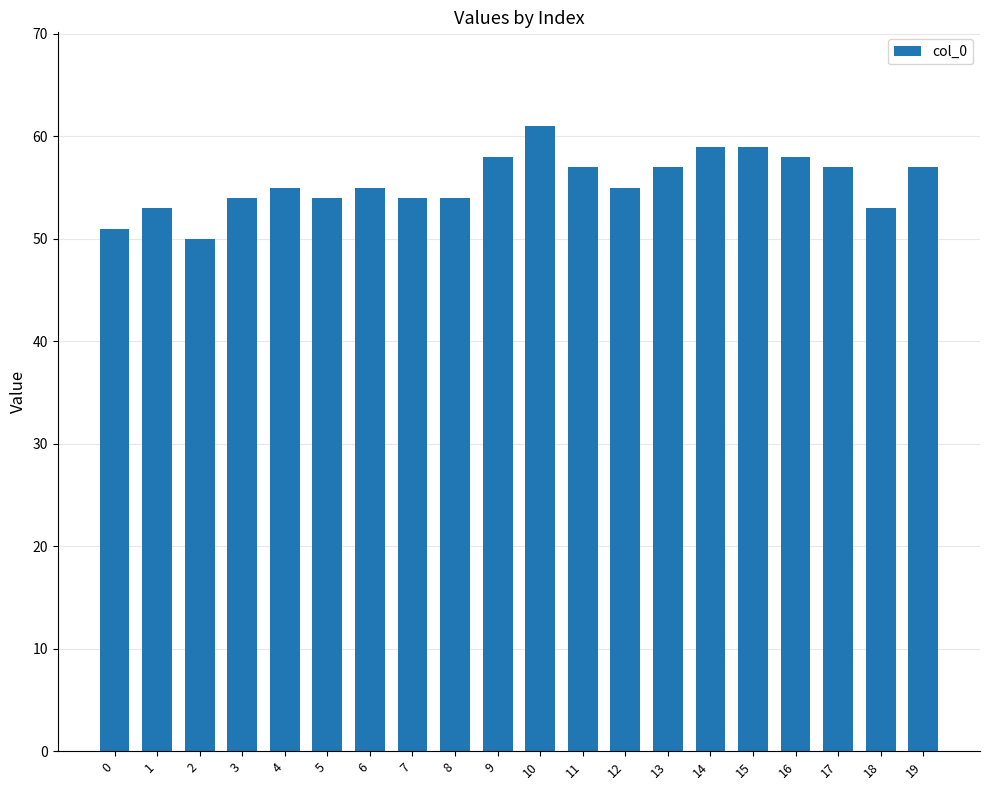

Reading left to right, transcribe all the data shown in this chart.

51	53	50	54	55	54	55	54	54	58	61	57	55	57	59	59	58	57	53	57